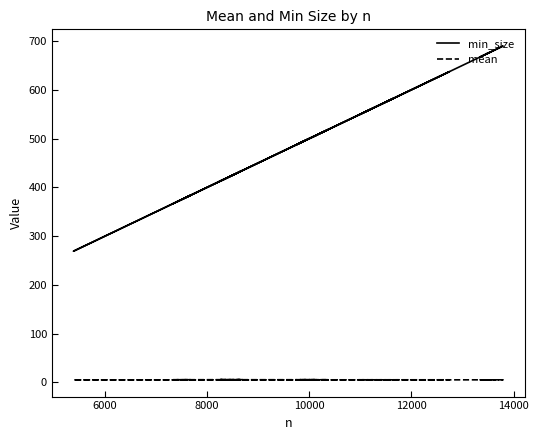

Does the chart have visible grid lines?

No